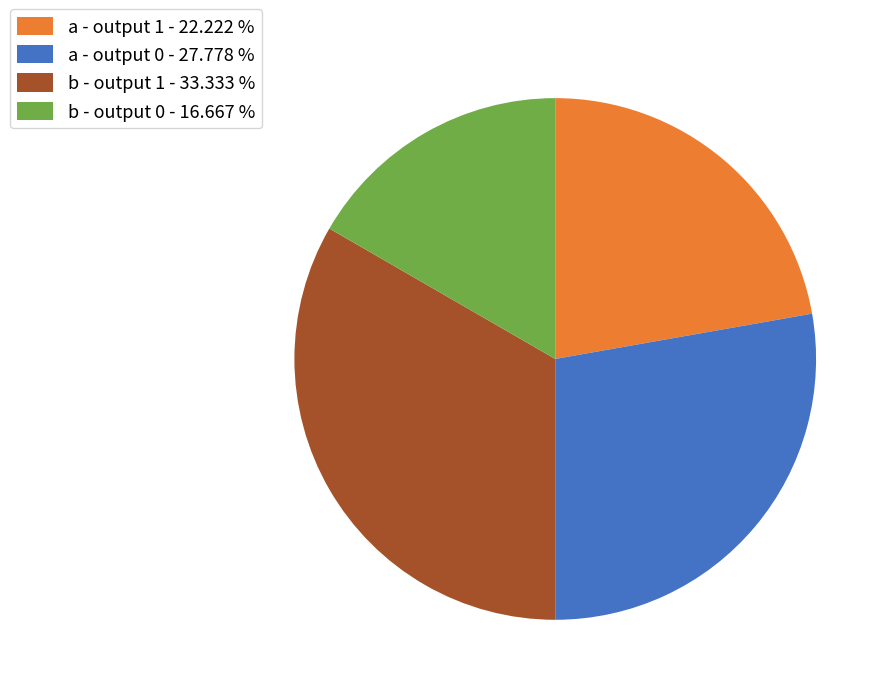

Is there any slice that represents more than half of the pie?

No